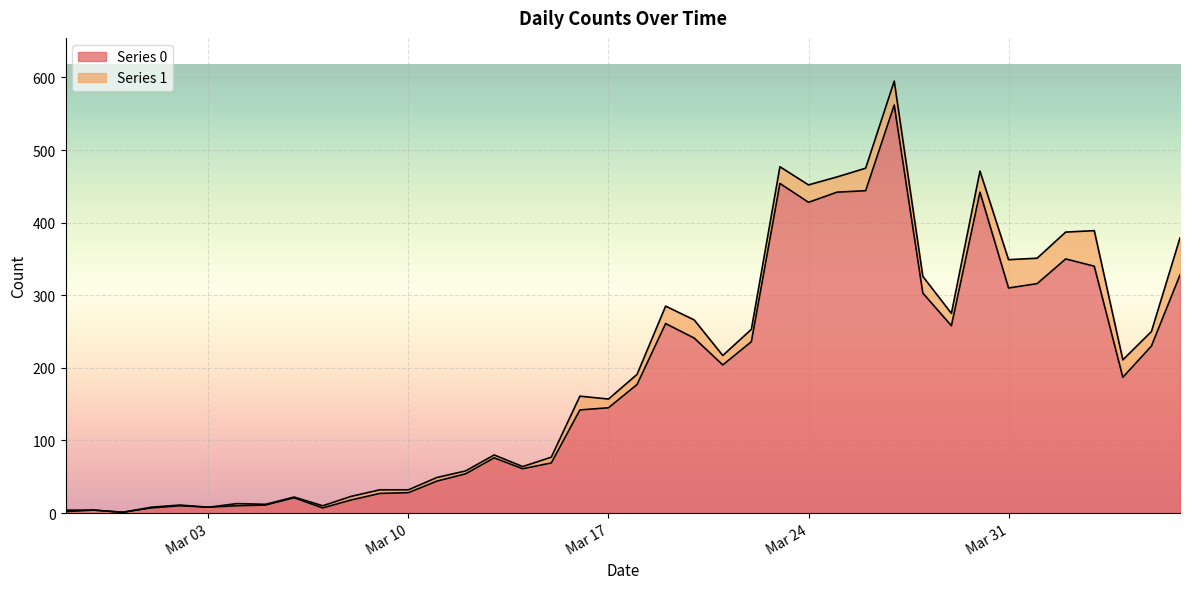

Which category has the lowest value across all series?

2020-02-29